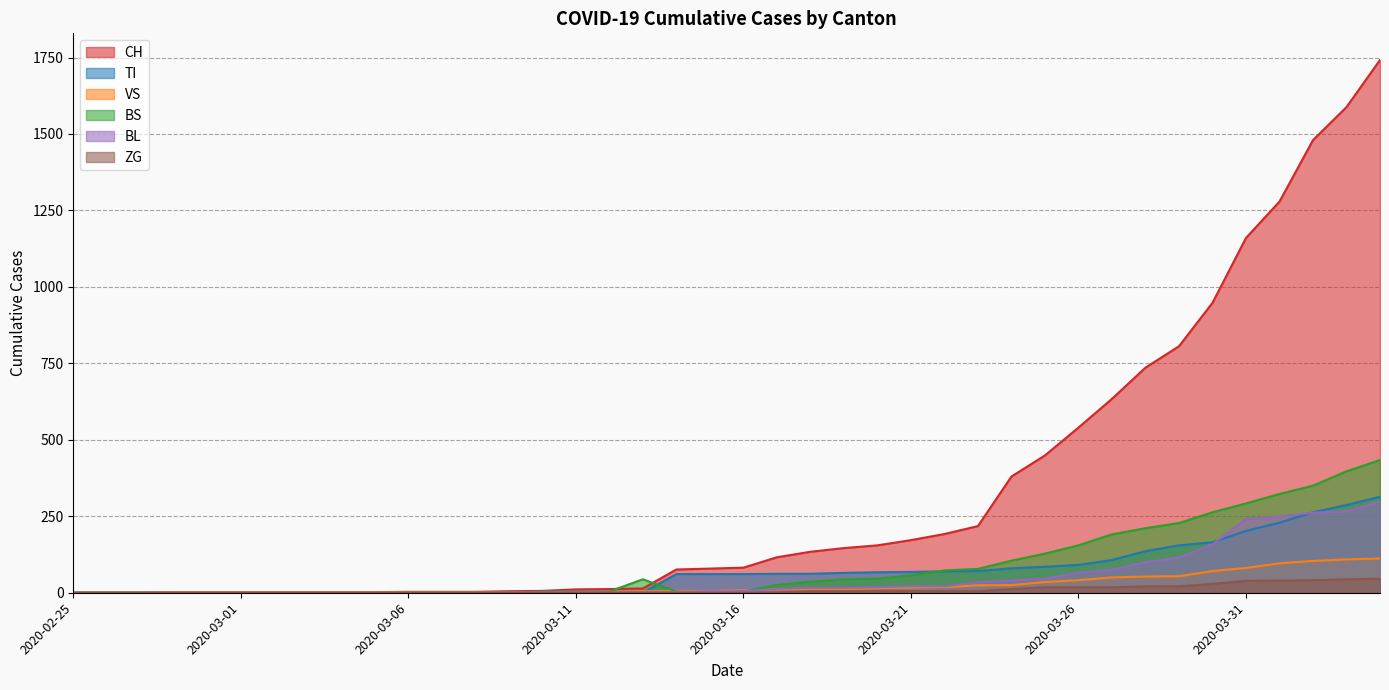

Reading left to right, list all the values displayed in this chart.

CH: 0	0	0	0	0	0	0	0	0	2	3	3	3	5	6	11	12	14	76	79	82	116	134	146	155	172	192	218	380	449	540	634	736	806	948	1160	1279	1480	1588	1742
TI: 0	0	0	0	0	0	0	0	0	0	0	0	0	0	0	0	0	0	61	61	61	62	62	65	67	68	70	71	80	85	91	107	136	155	165	202	229	263	287	314
VS: 0	0	0	2	2	2	2	2	2	2	2	2	2	2	2	3	3	5	6	6	8	11	11	12	15	17	19	24	25	35	41	50	53	54	71	81	96	104	109	112
BS: 0	0	0	0	0	0	0	0	0	0	0	0	0	0	4	4	4	44	4	0	4	25	36	44	46	57	73	78	105	128	155	191	211	228	263	292	323	350	397	434
BL: 0	0	0	0	0	0	0	0	0	0	0	0	0	1	2	2	2	2	2	5	5	13	16	16	18	21	21	35	40	46	65	76	100	115	158	242	249	262	266	298
ZG: 0	0	0	0	0	0	0	0	0	0	0	0	0	0	0	0	0	0	0	0	0	1	5	5	5	5	5	5	12	18	18	18	21	21	29	39	40	41	44	46